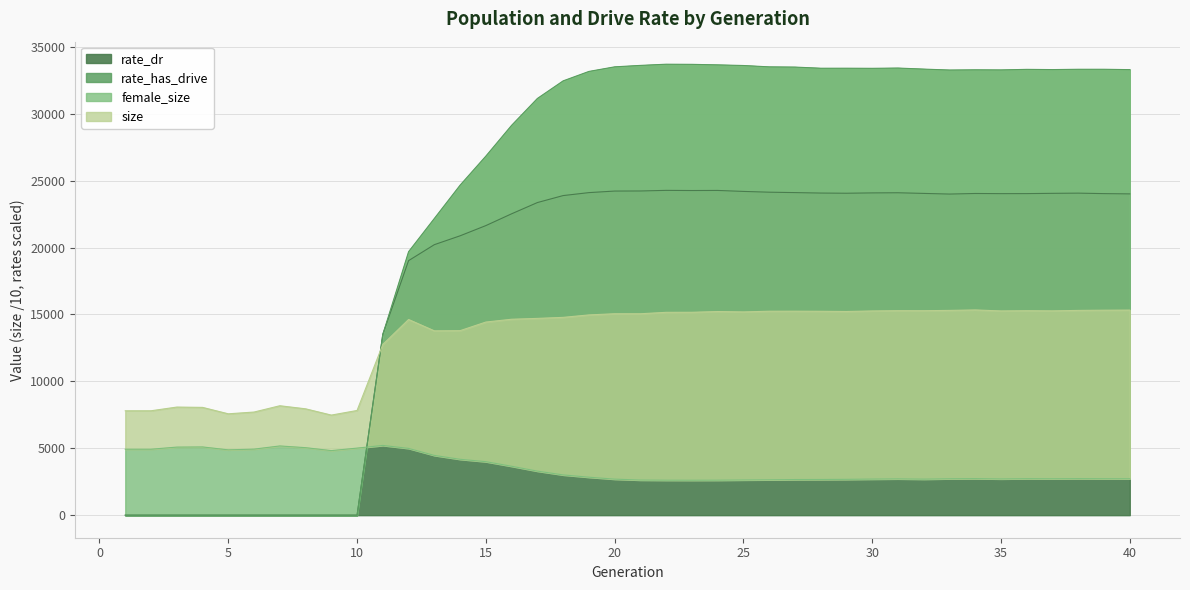

The value of rate_dr at 40 is 12743.6. True or false?

False